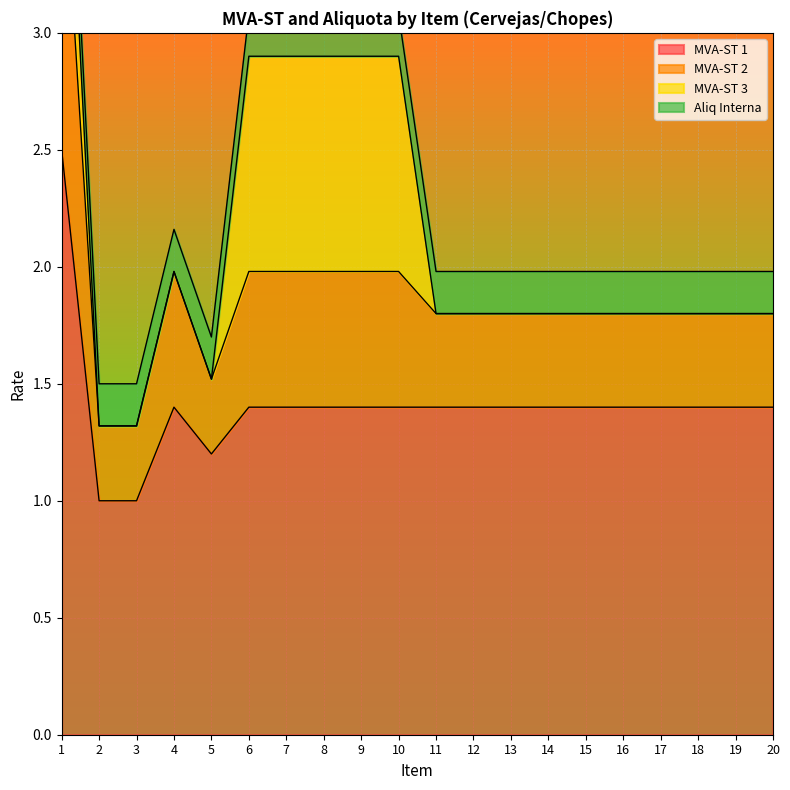

Read the MVA-ST 2 value at 2.

0.3